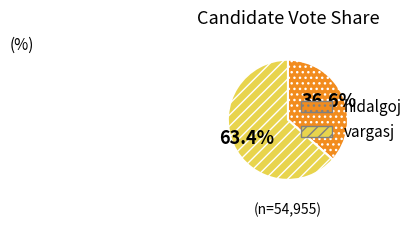

How many slices are in this pie chart?

2